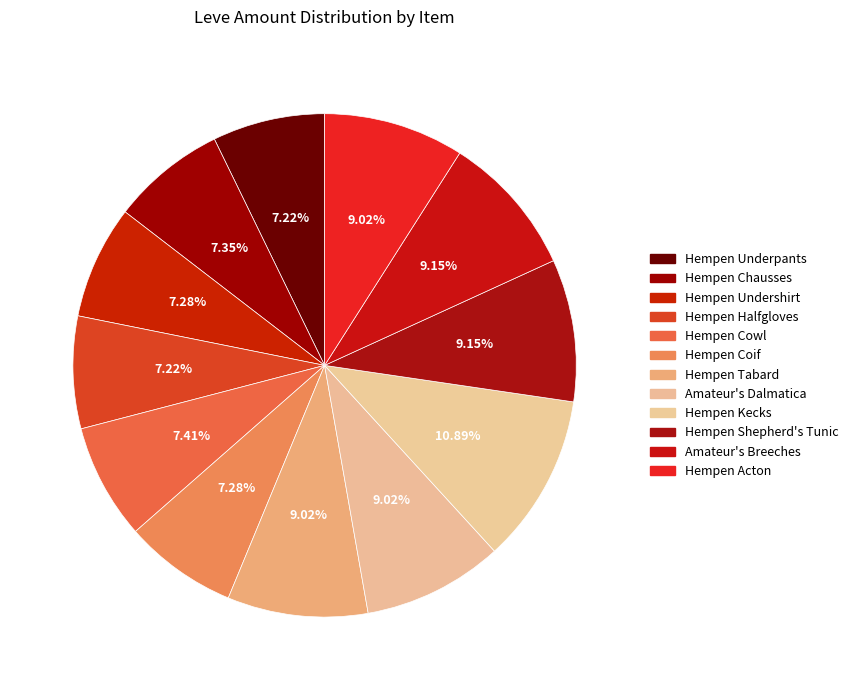

What percentage do Hempen Halfgloves and Amateur's Dalmatica together represent?

16.2%